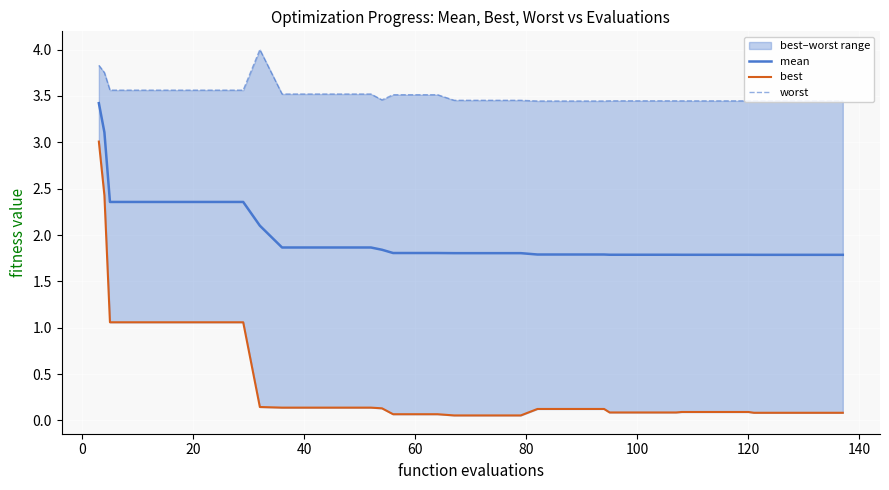

The best series shows 0.0 at 60. True or false?

False